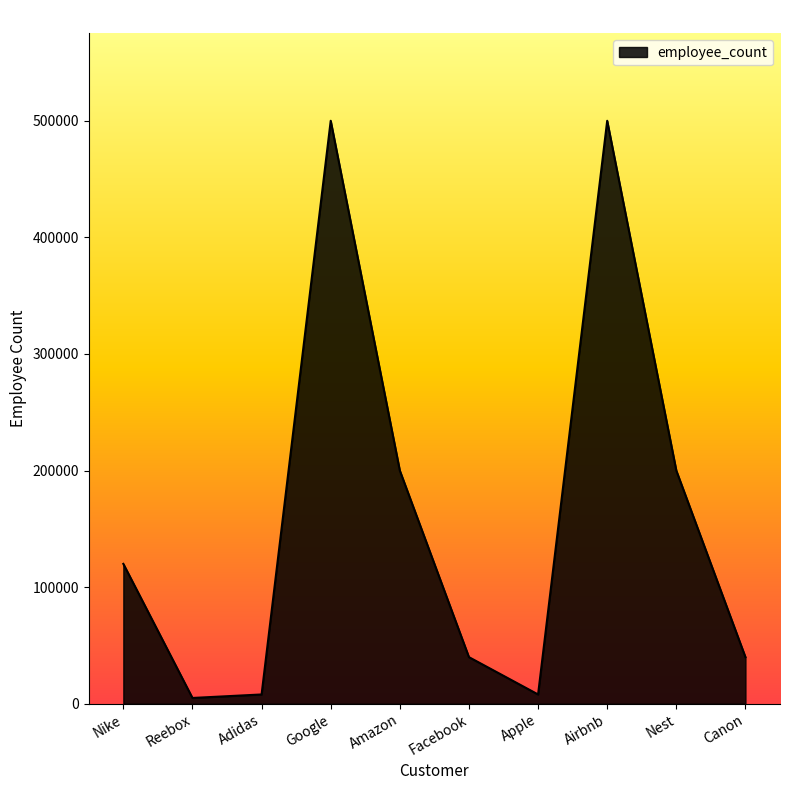

Reading left to right, transcribe all the data shown in this chart.

120000	5000	8000	500000	200000	40002	8000	500000	200000	40002